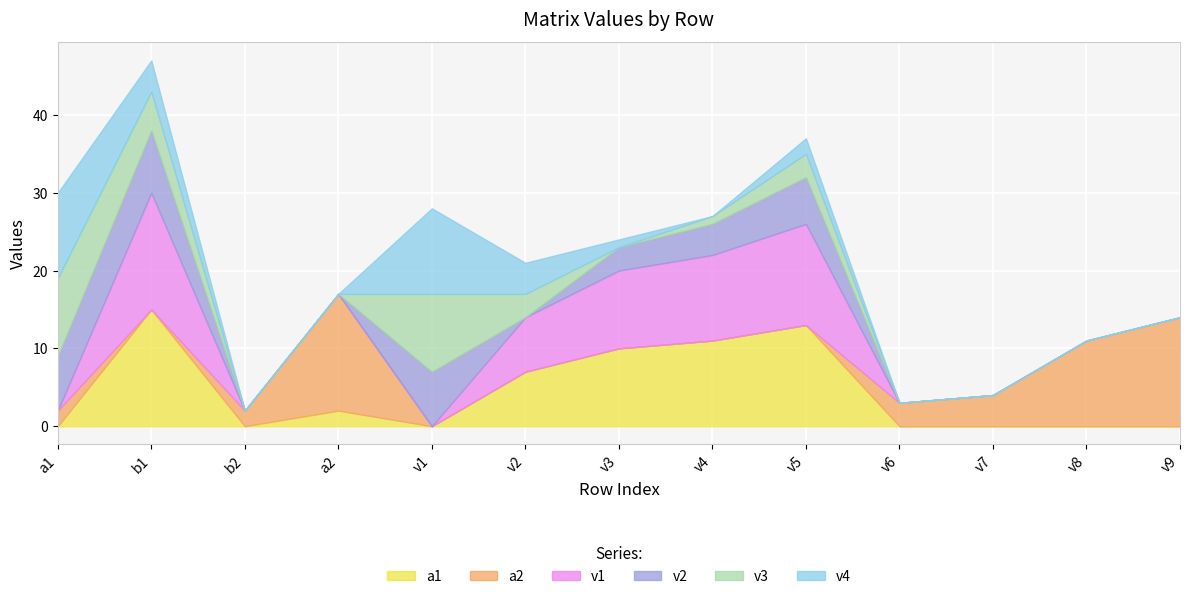

At which category does a2 reach its first local peak?

a2